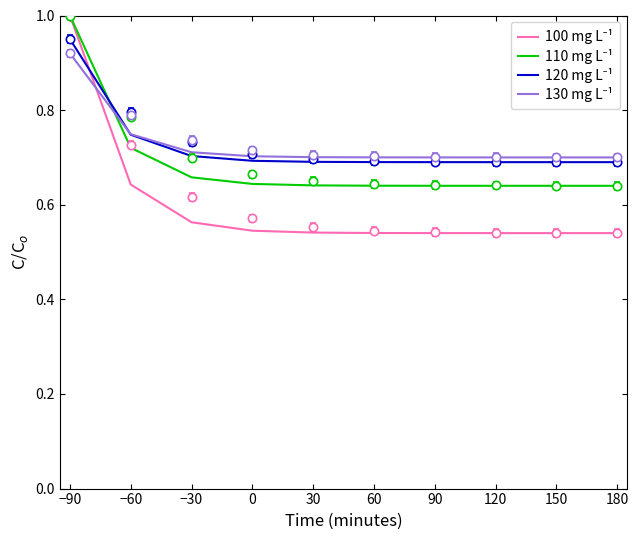

What are all the series names shown in the legend?

100 mg L⁻¹, 110 mg L⁻¹, 120 mg L⁻¹, 130 mg L⁻¹